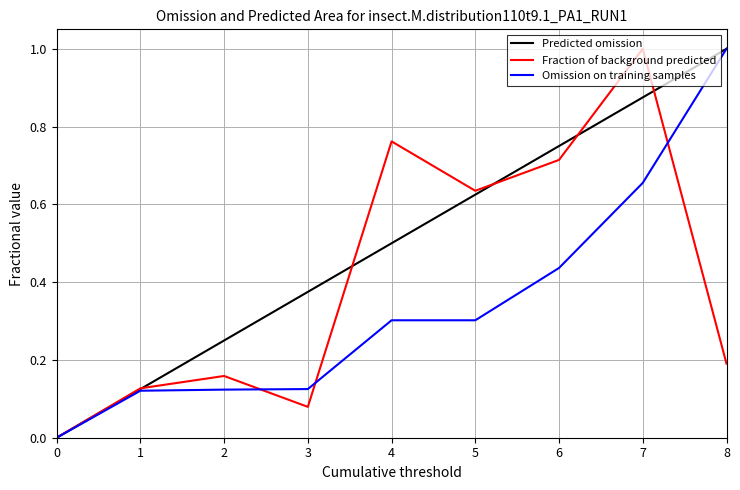

Is this an area chart (filled region under the line)?

No